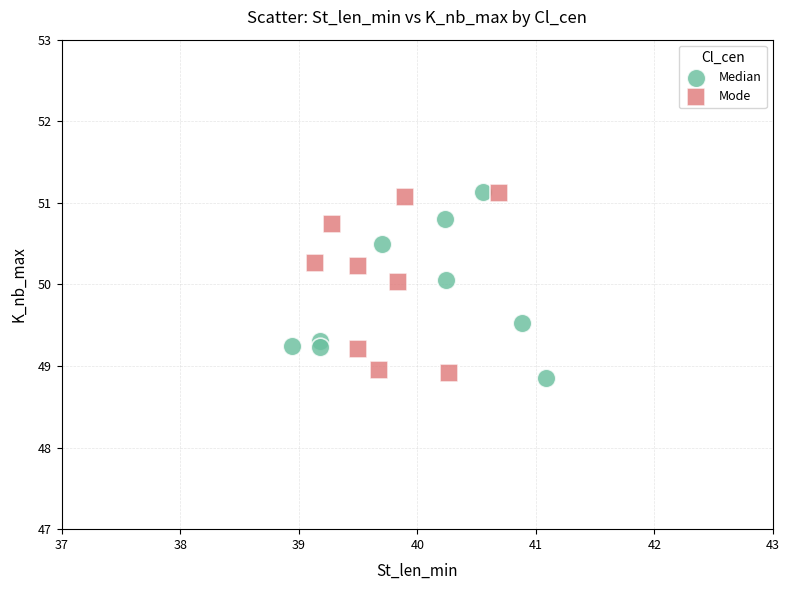

What are all the series names shown in the legend?

Median, Mode